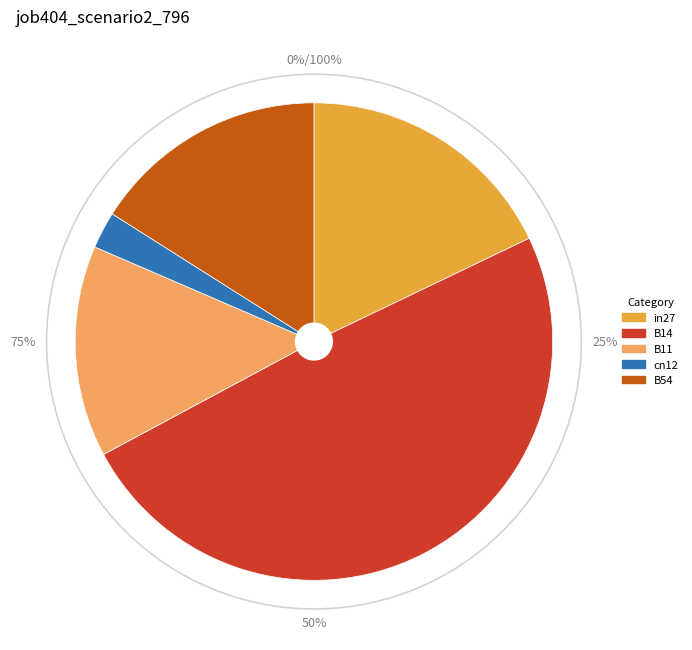

How many segments does this pie chart have?

5